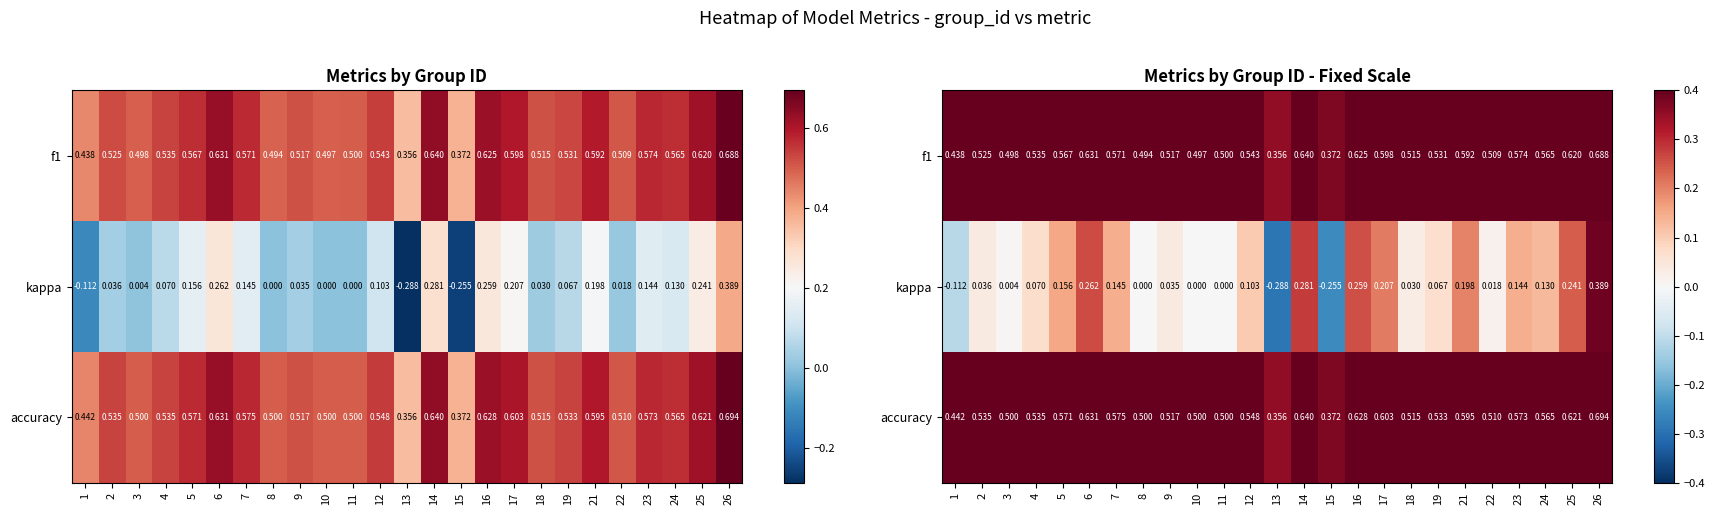

At 16, list the series in order from smallest to largest.

kappa, f1, accuracy